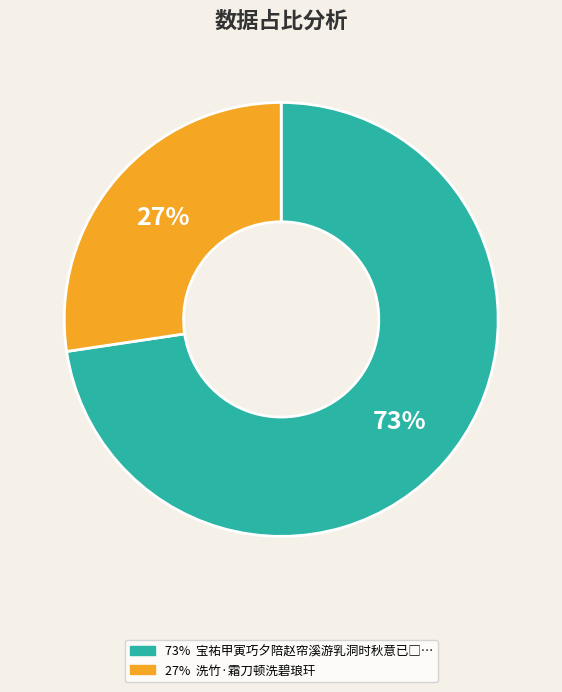

Is there a majority slice in this chart?

Yes